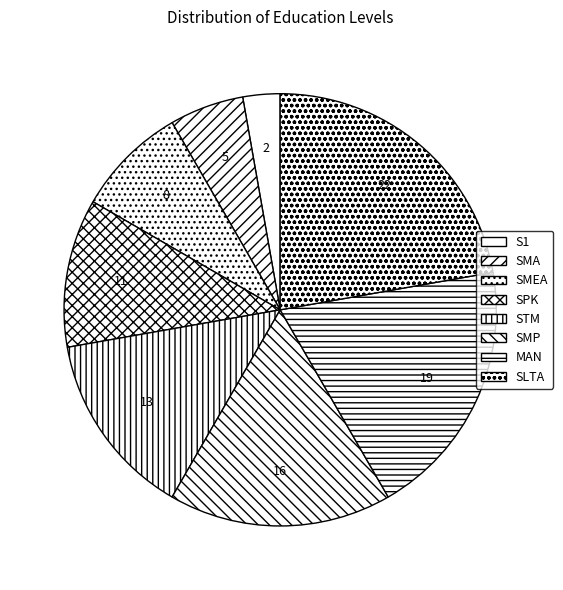

Which has a higher value, MAN or SMA?

MAN